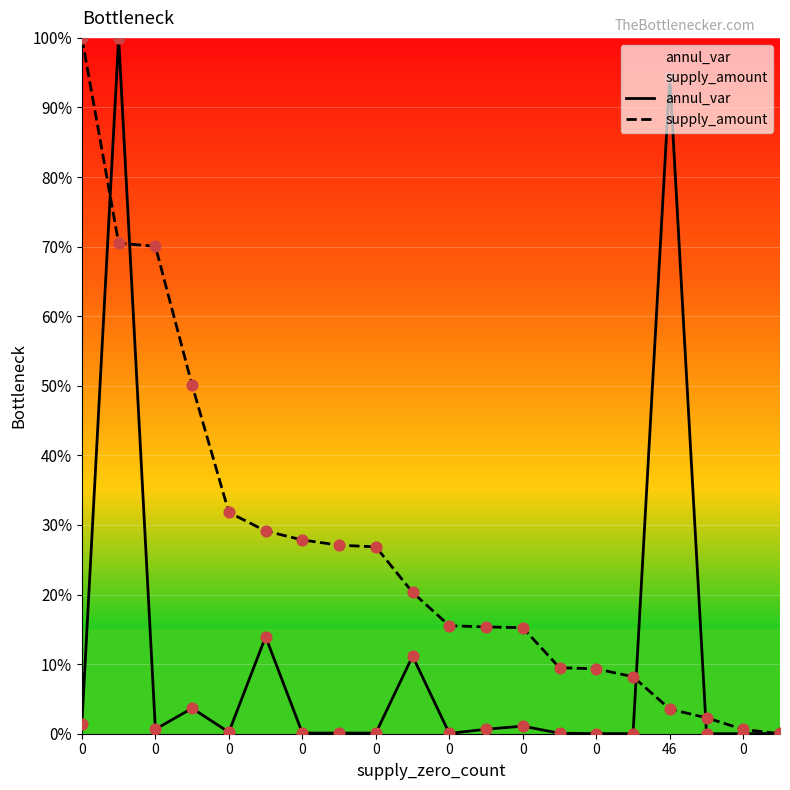

Which series reaches the maximum Y coordinate?

annul_var